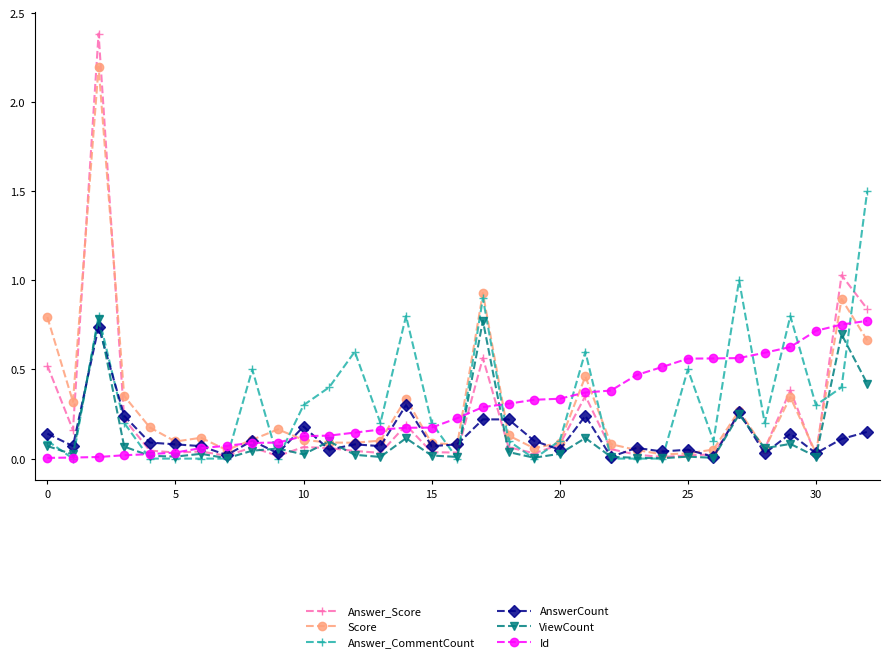

What is the value of the Answer_CommentCount point at the 33rd from the left?

1.5